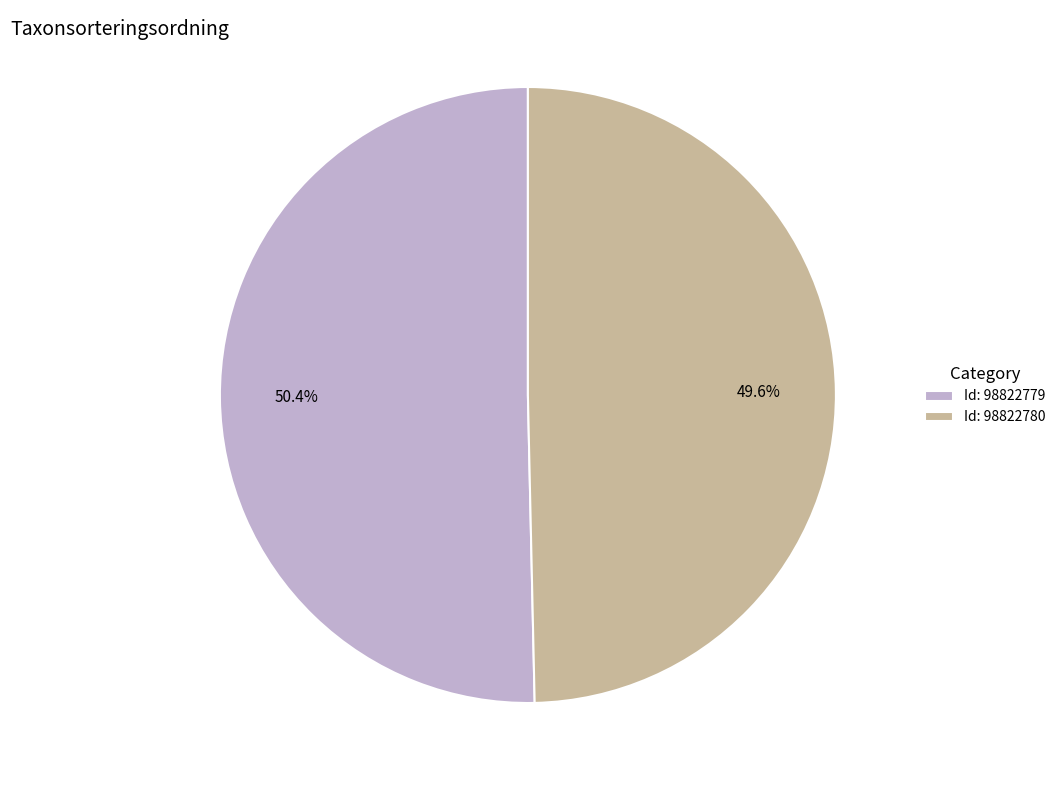

Count the number of slices in the pie.

2